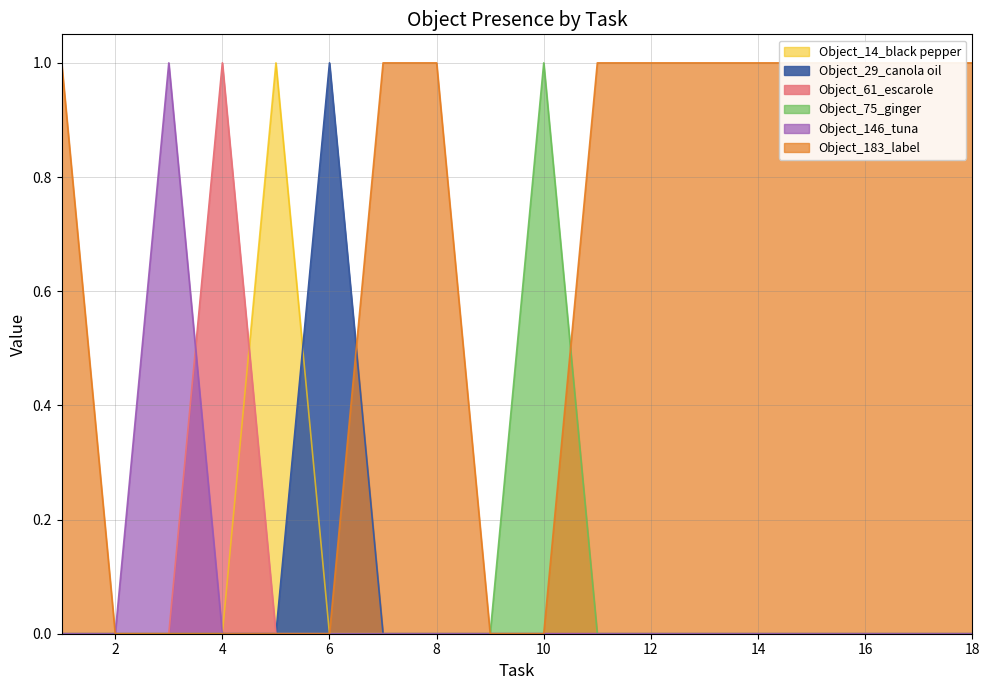

At how many categories does at least one series exceed 0?

16